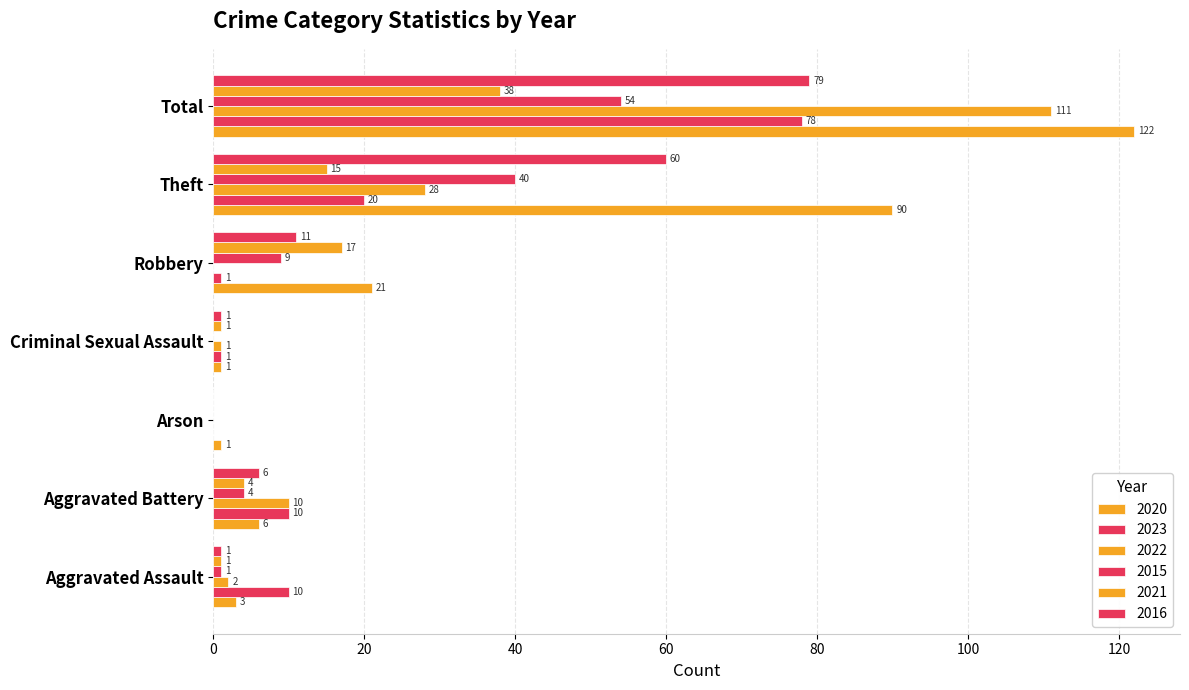

How many positive values does the 2016 series have?

6